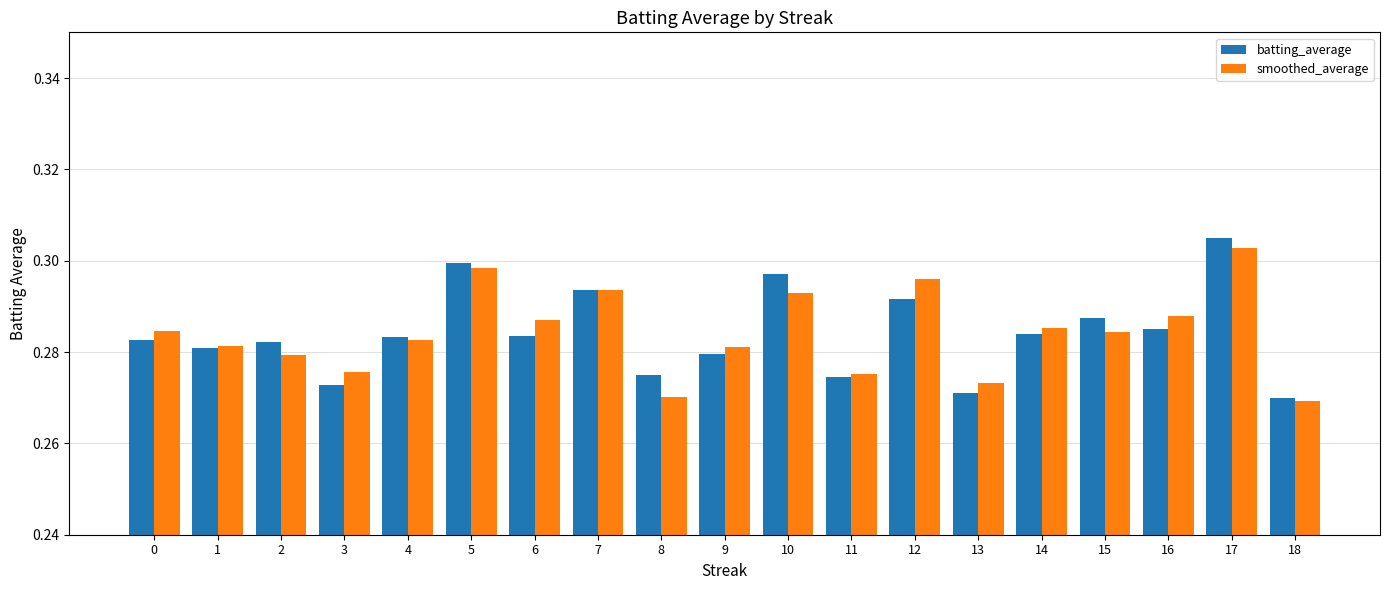

What is the lowest value of the smoothed_average series?

0.3